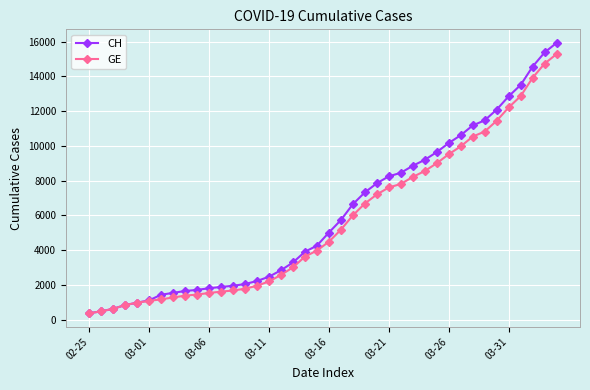

What are all the series names shown in the legend?

CH, GE